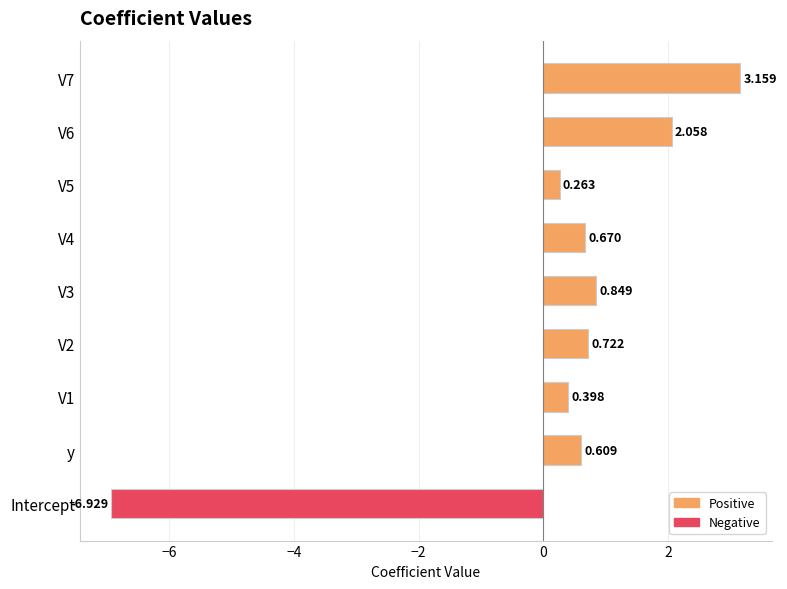

Which label corresponds to the smallest value in the chart?

Intercept